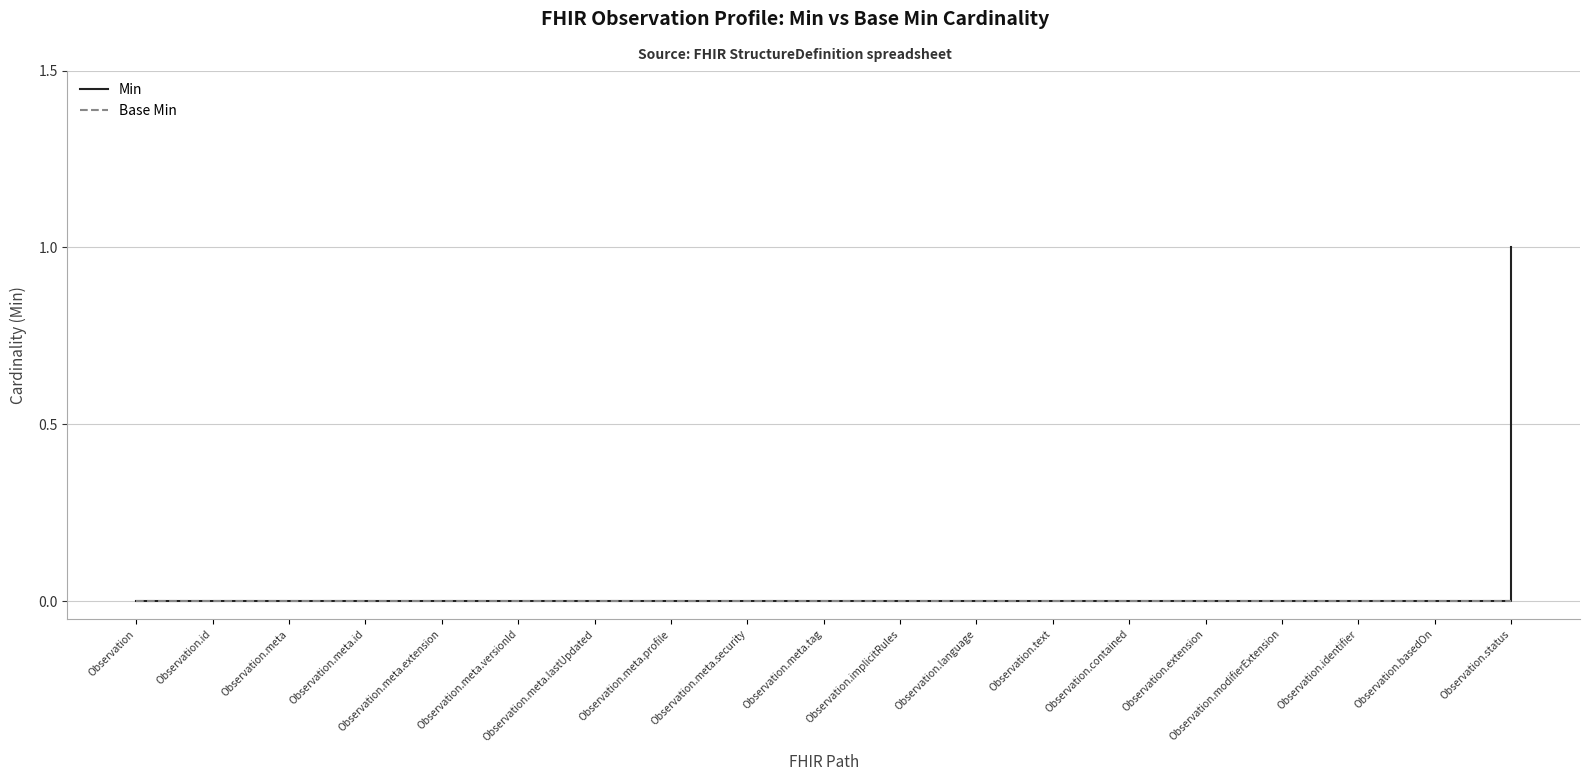

Which series has the widest spread of values?

Min